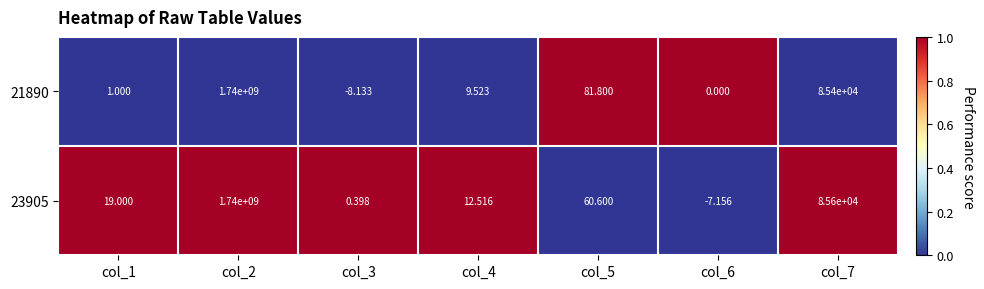

Is the value of 23905 at col_5 greater than the value of 21890 at col_3?

Yes